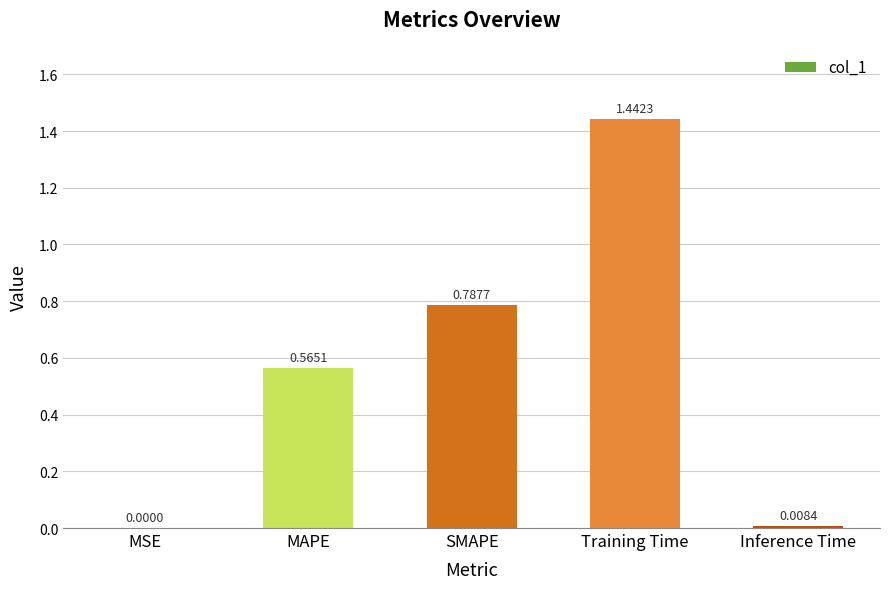

The chart shows a value of 0.0 at MSE. True or false?

True